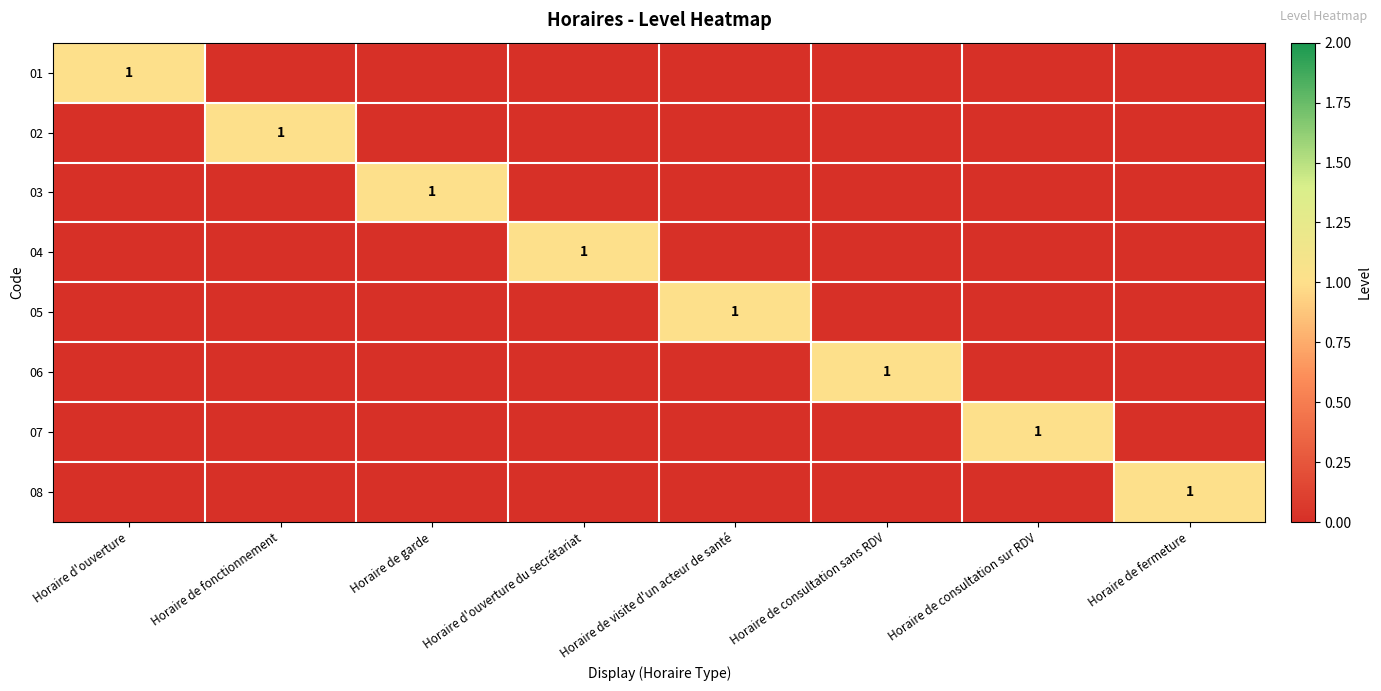

The value of 05 at Horaire de visite d'un acteur de santé is 1. True or false?

True